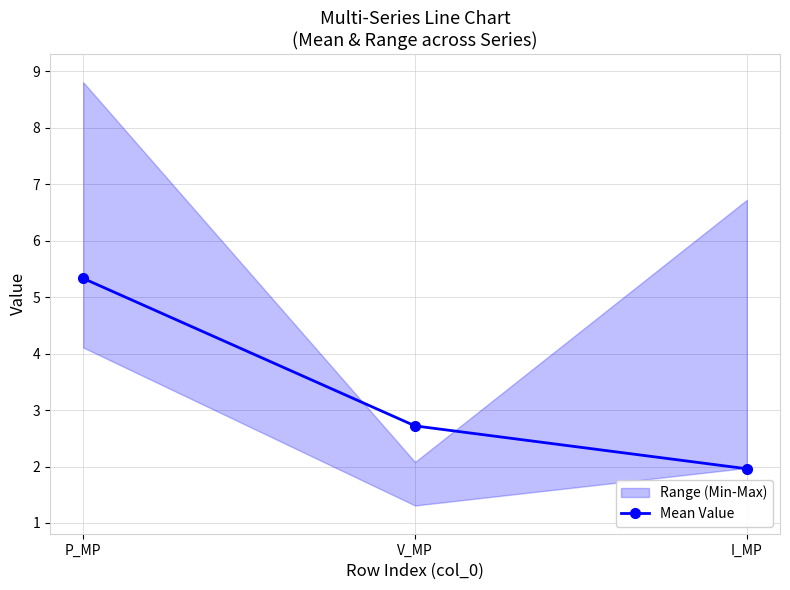

Which has a higher value, I_MP or P_MP?

P_MP